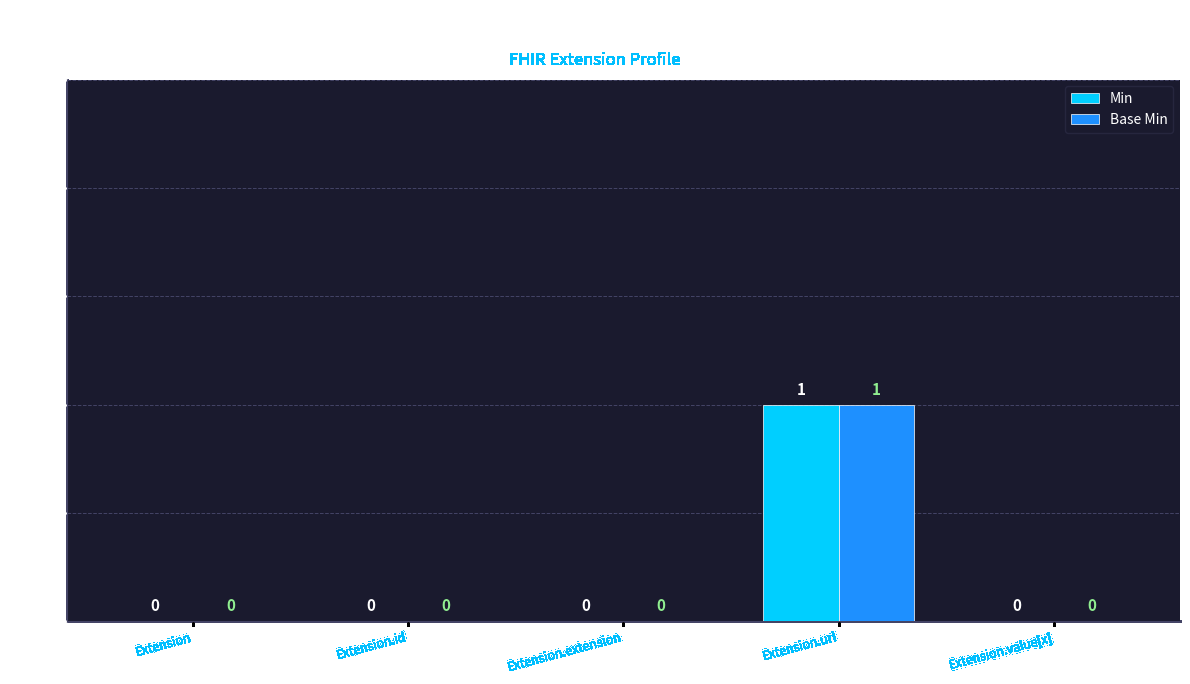

How many Min values are between 0 and 1?

5